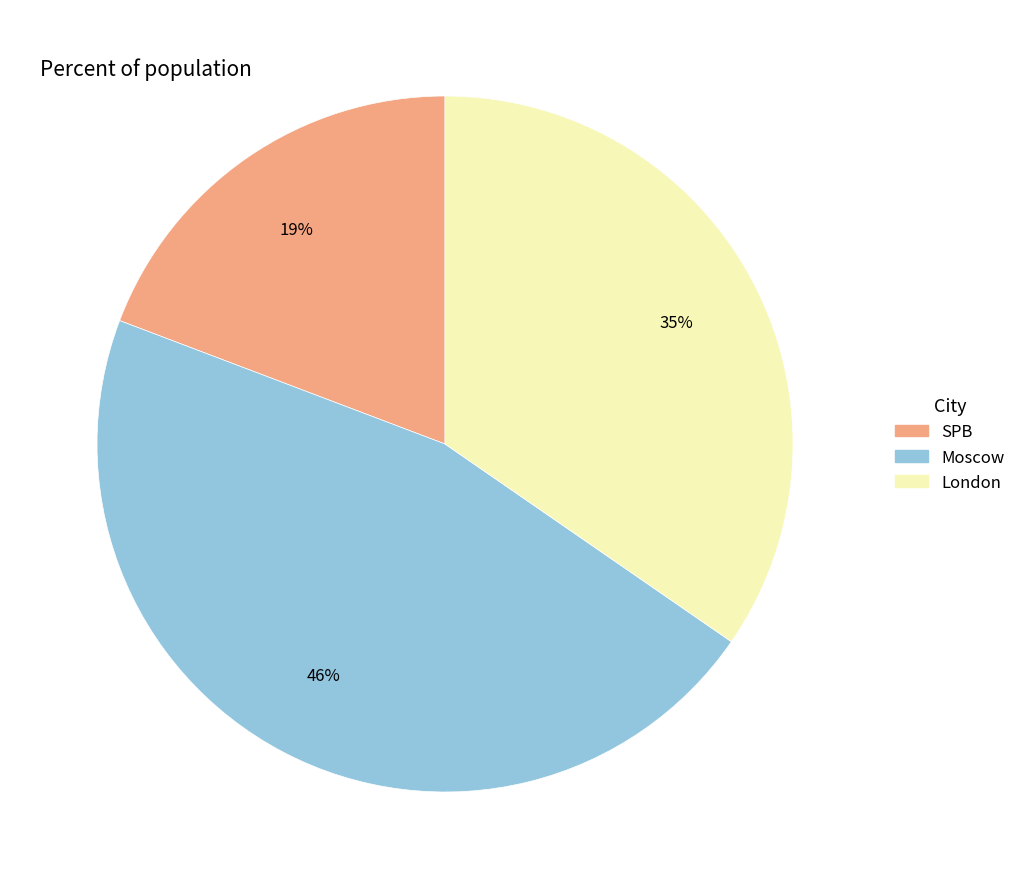

Combined, do Moscow and London account for over 50%?

Yes